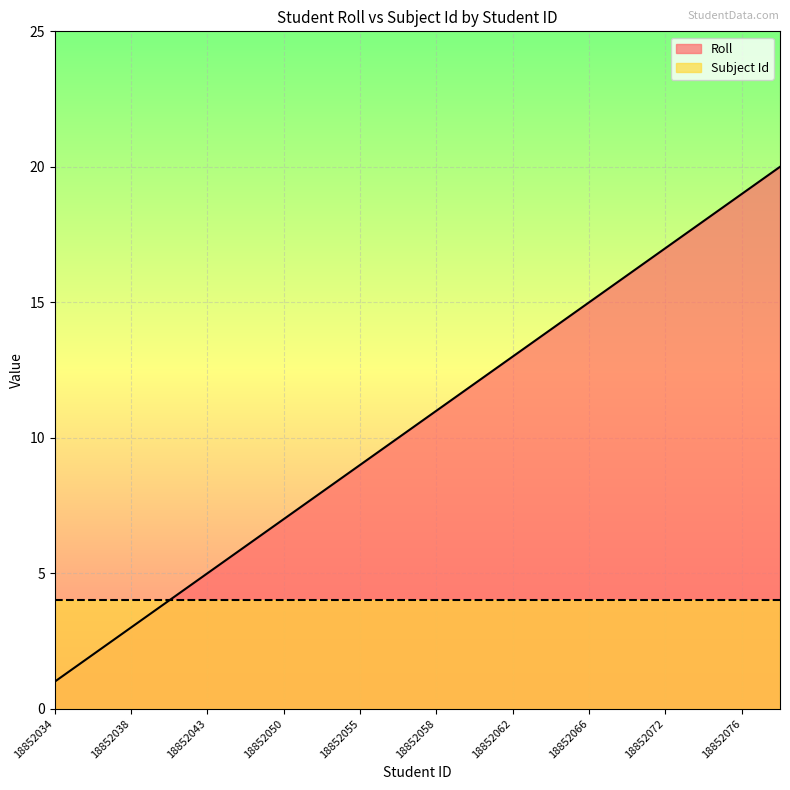

What is the difference between the second highest and minimum values?

18